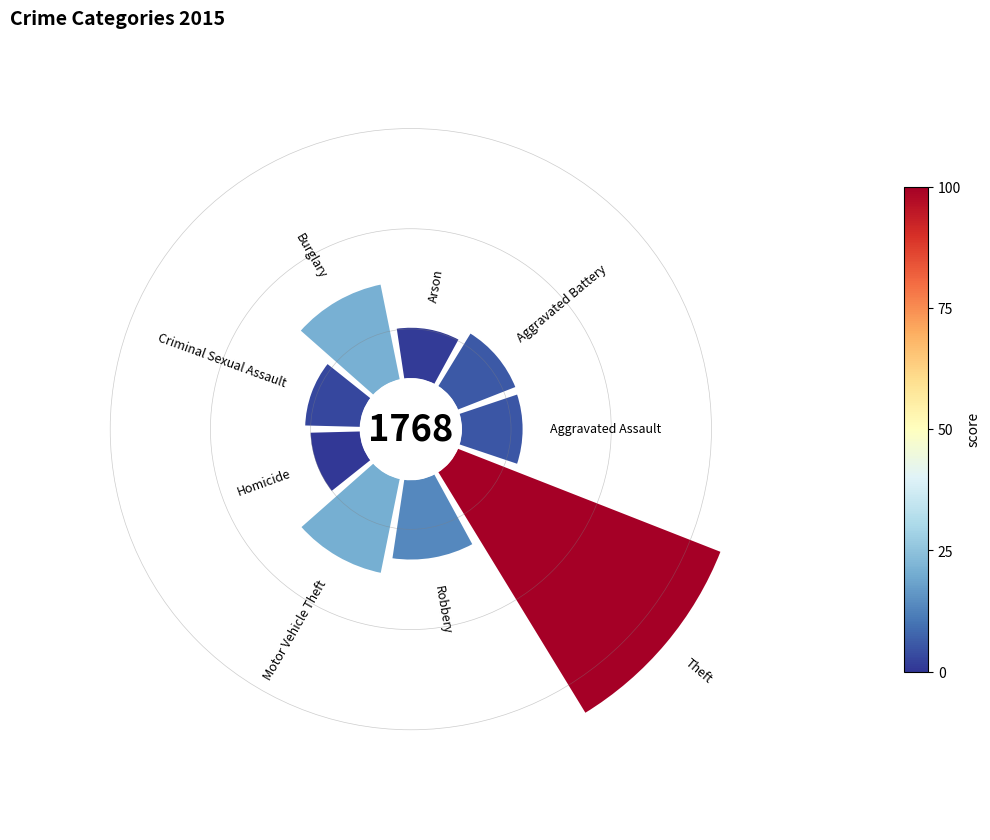

Count the number of slices in the pie.

9